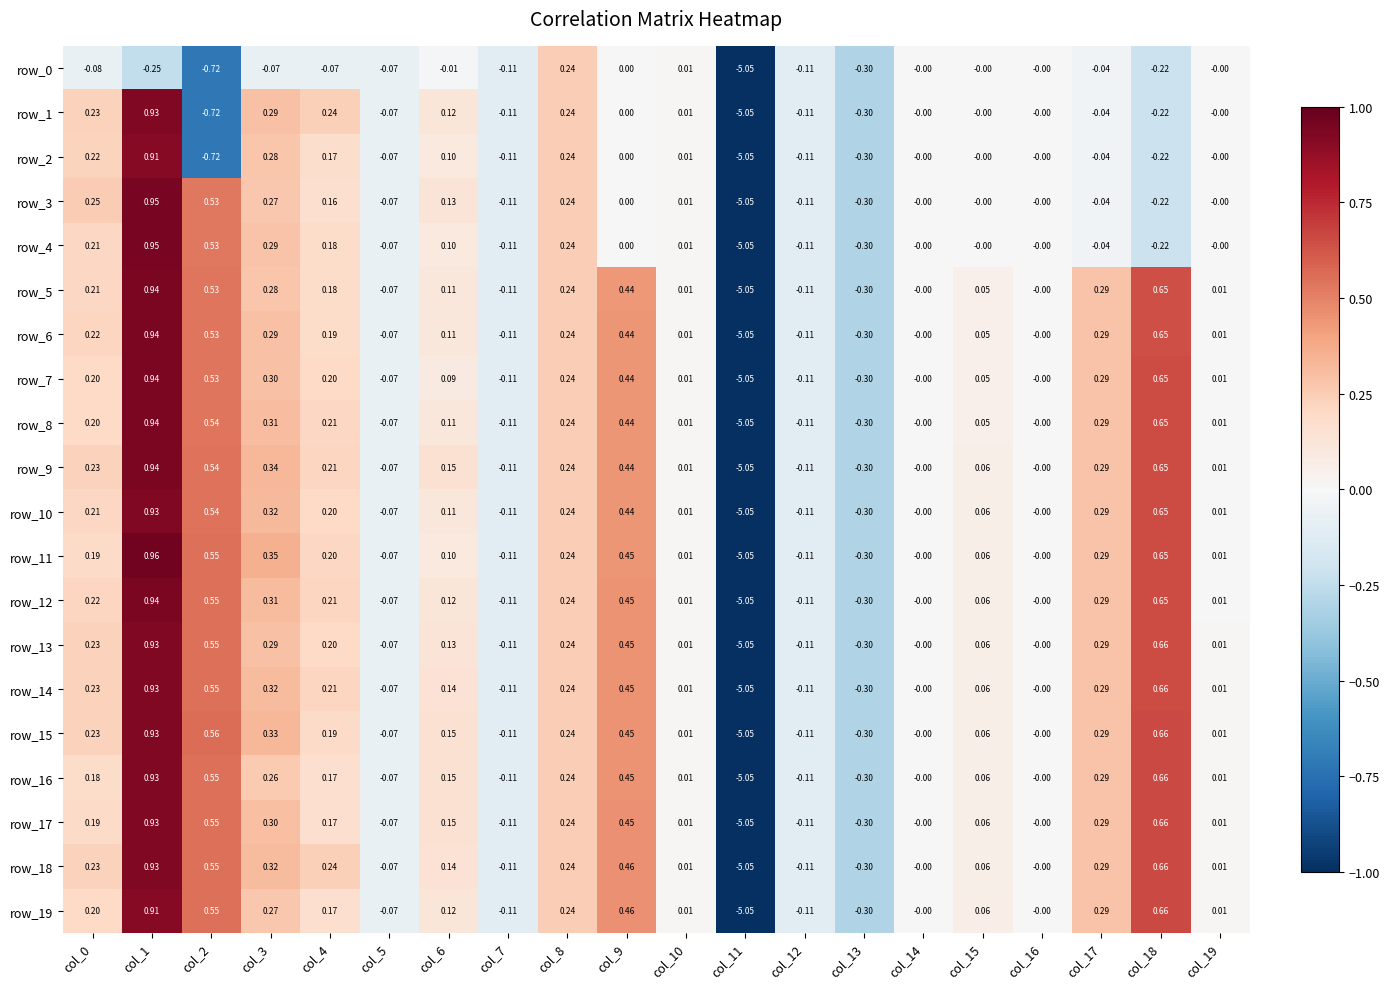

Is the value of row_7 at col_6 greater than the value of row_16 at col_12?

Yes